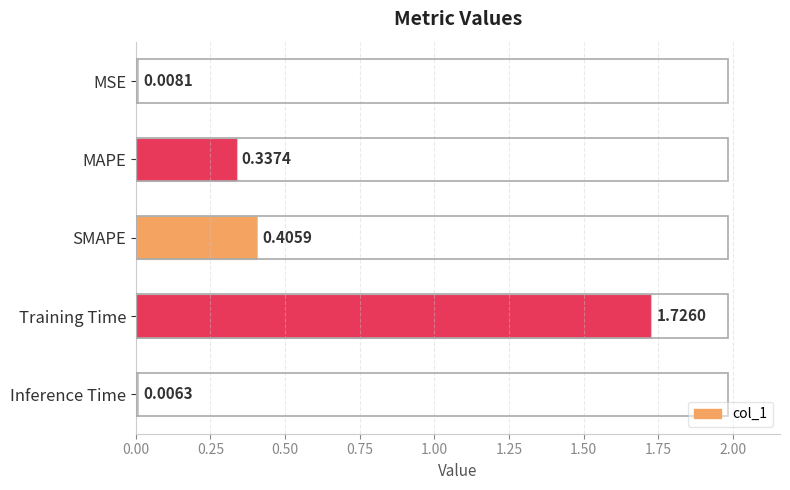

What is the sum of all values?

2.5